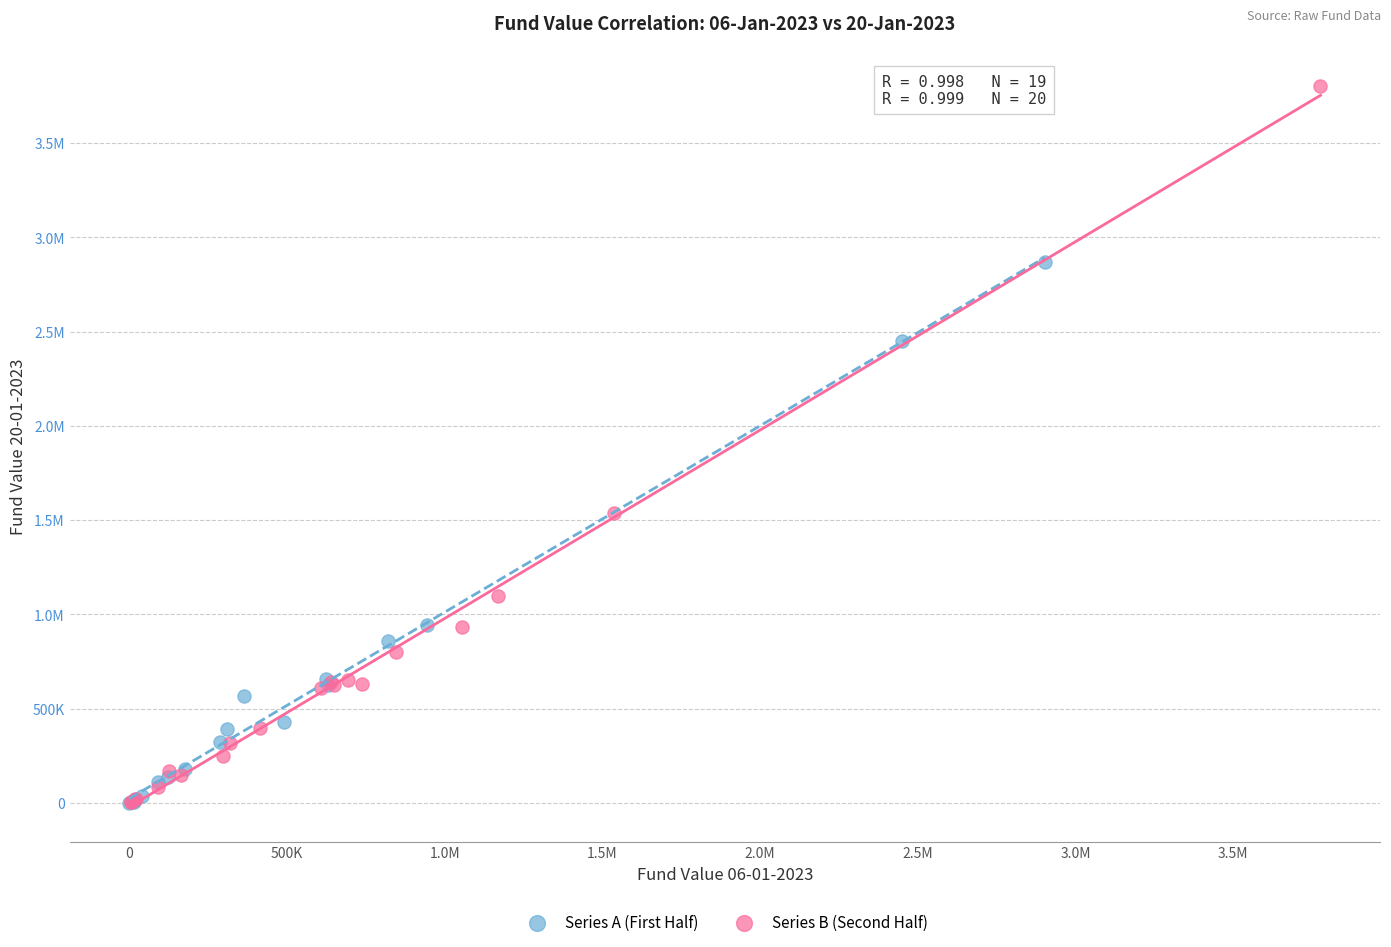

What are all the series names shown in the legend?

Series A (First Half), Series B (Second Half)